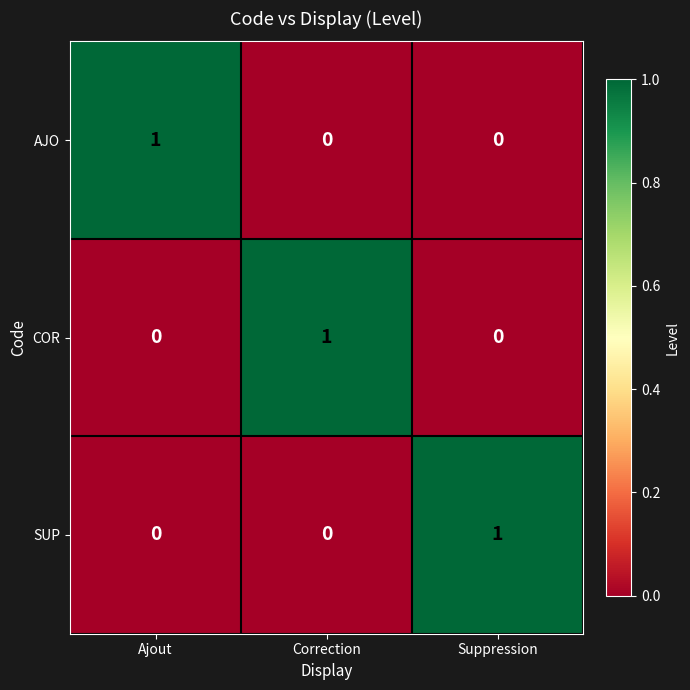

What is the difference between the highest and lowest values at Ajout?

1